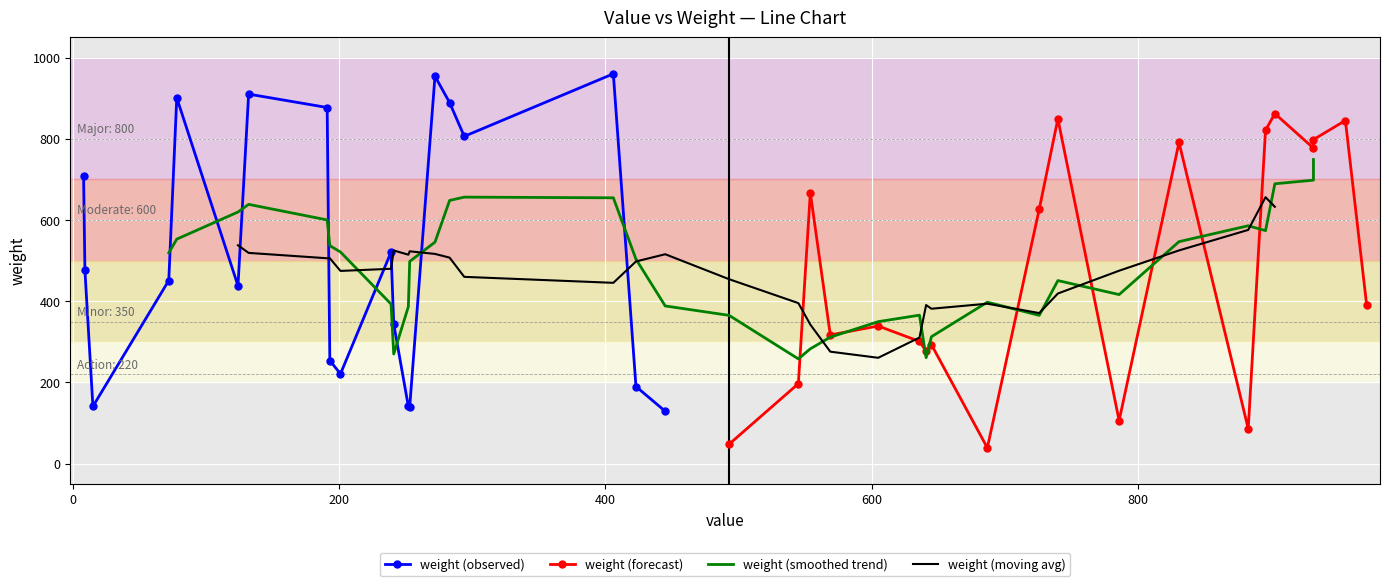

Between which two adjacent categories do weight and value first intersect?

0 and 1